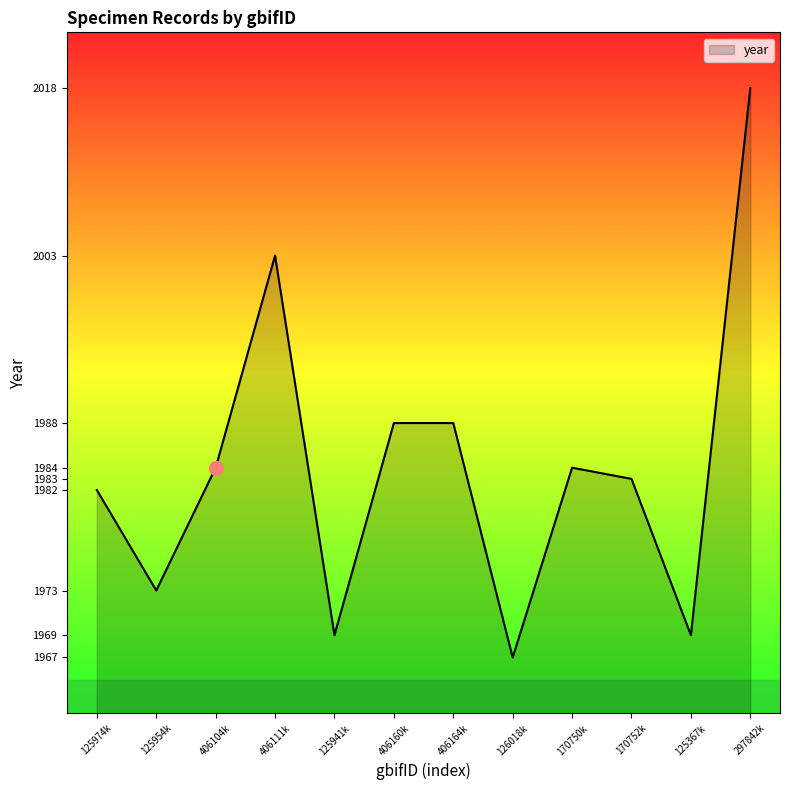

Between 125974k and 125367k, which is larger?

125974k